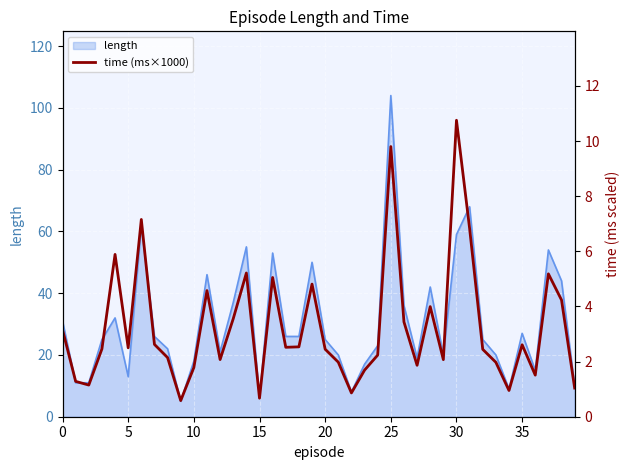

True or false: length has a value of 59 at 30.

True